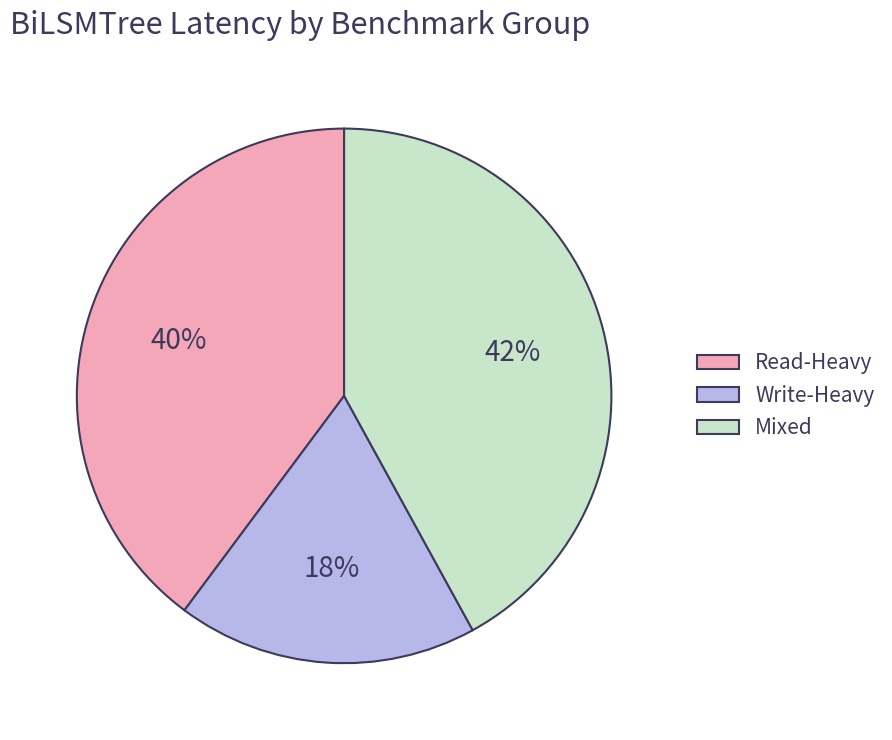

Is it true that Mixed is 31% of the pie?

False